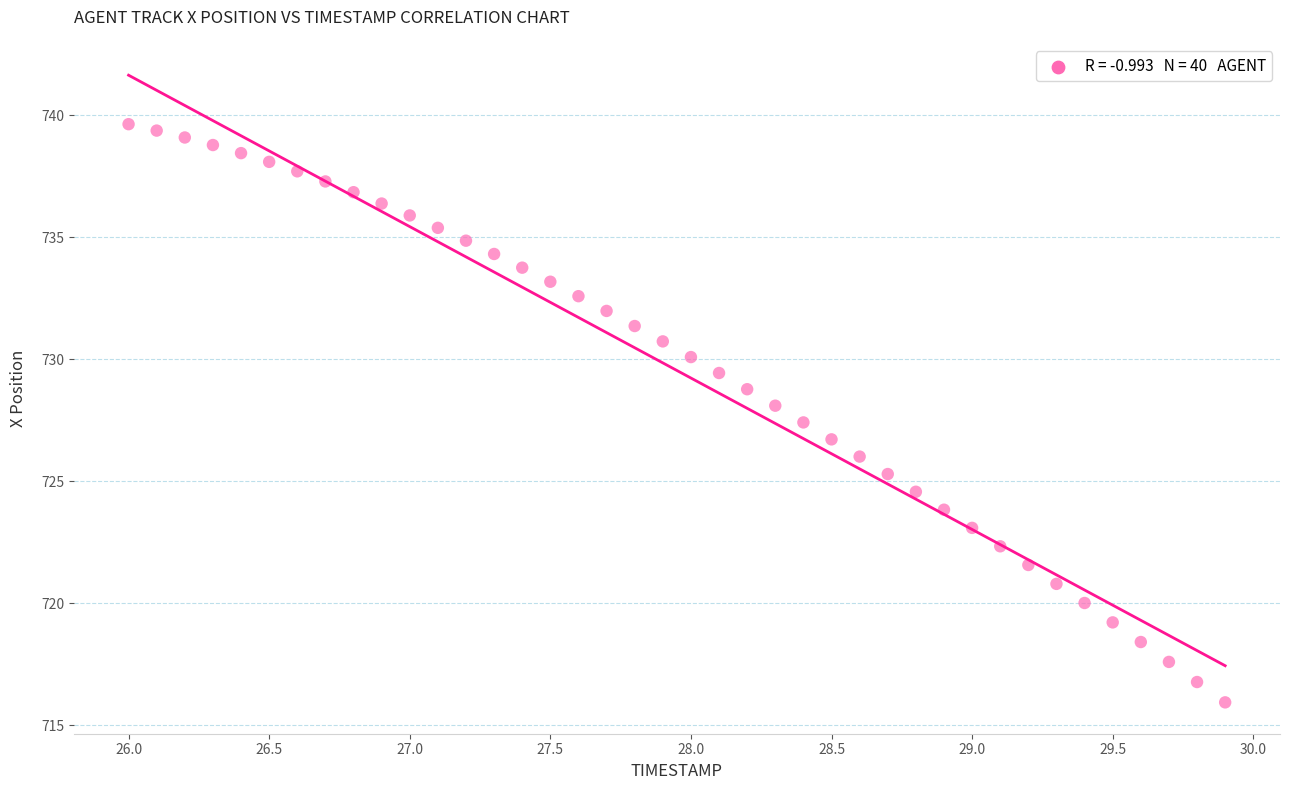

What is the range of X values (max minus min)?

3.9